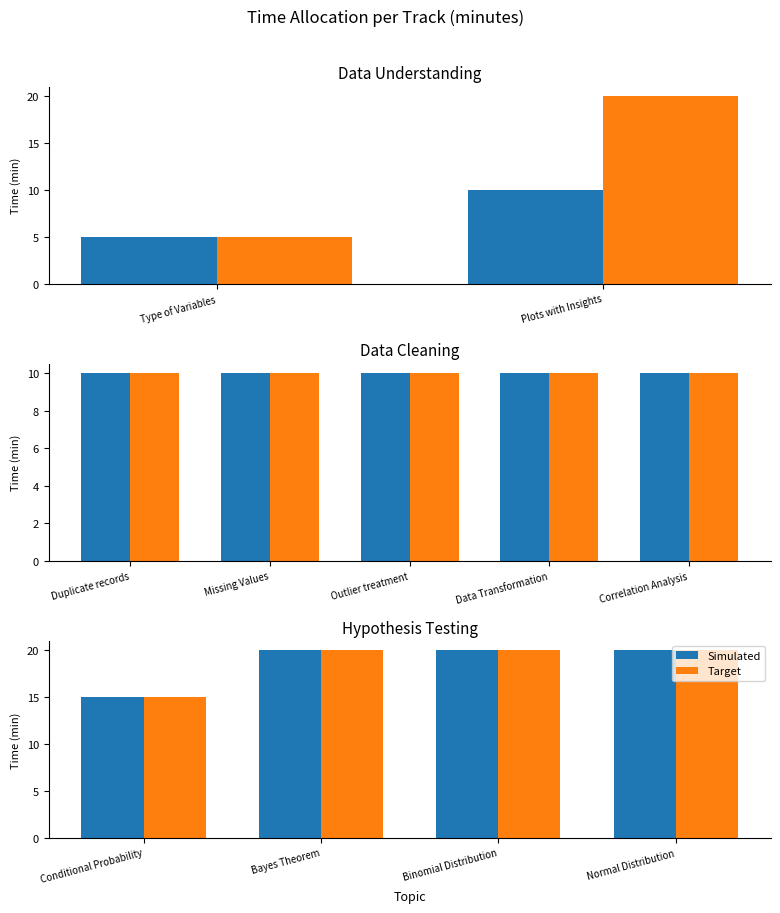

What is the label of the 3rd bar from the right?

Bayes Theorem